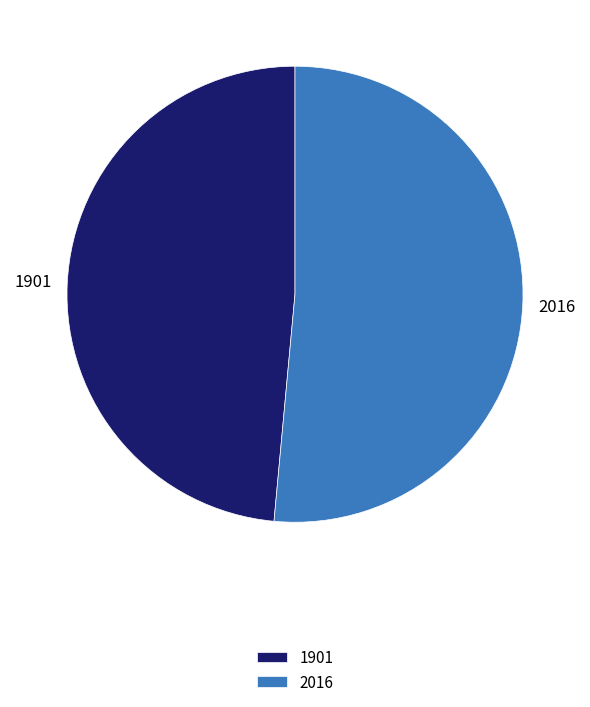

True or false: 1901 accounts for 49% of the total.

True